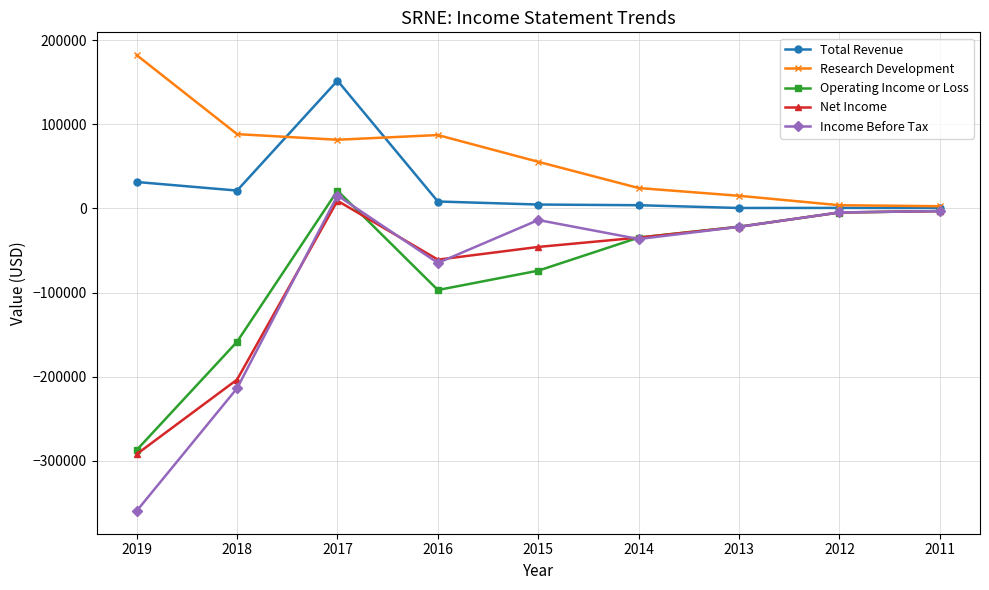

What is the difference between the second highest and second lowest values in the Net Income series?

200300